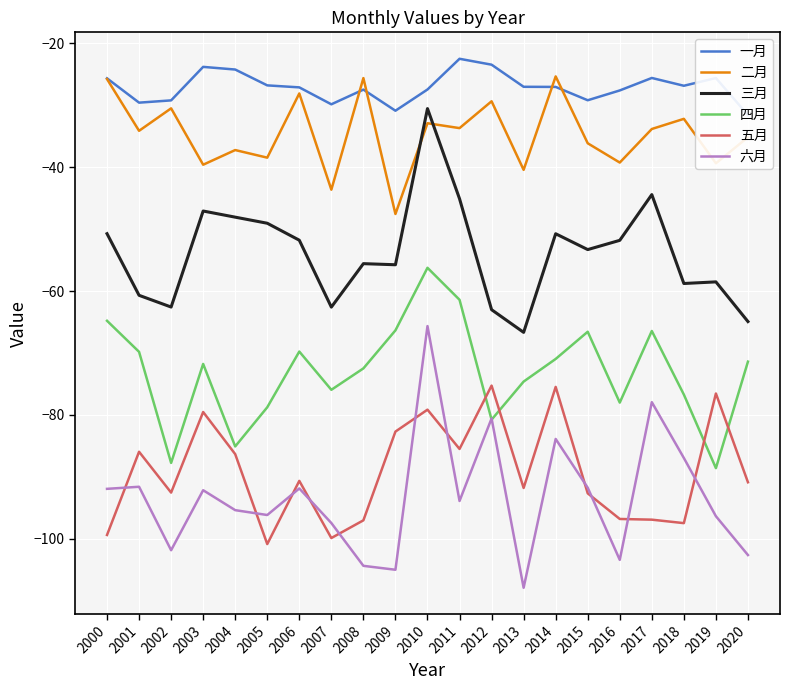

True or false: 五月 has a value of -47.0 at 2009.

False